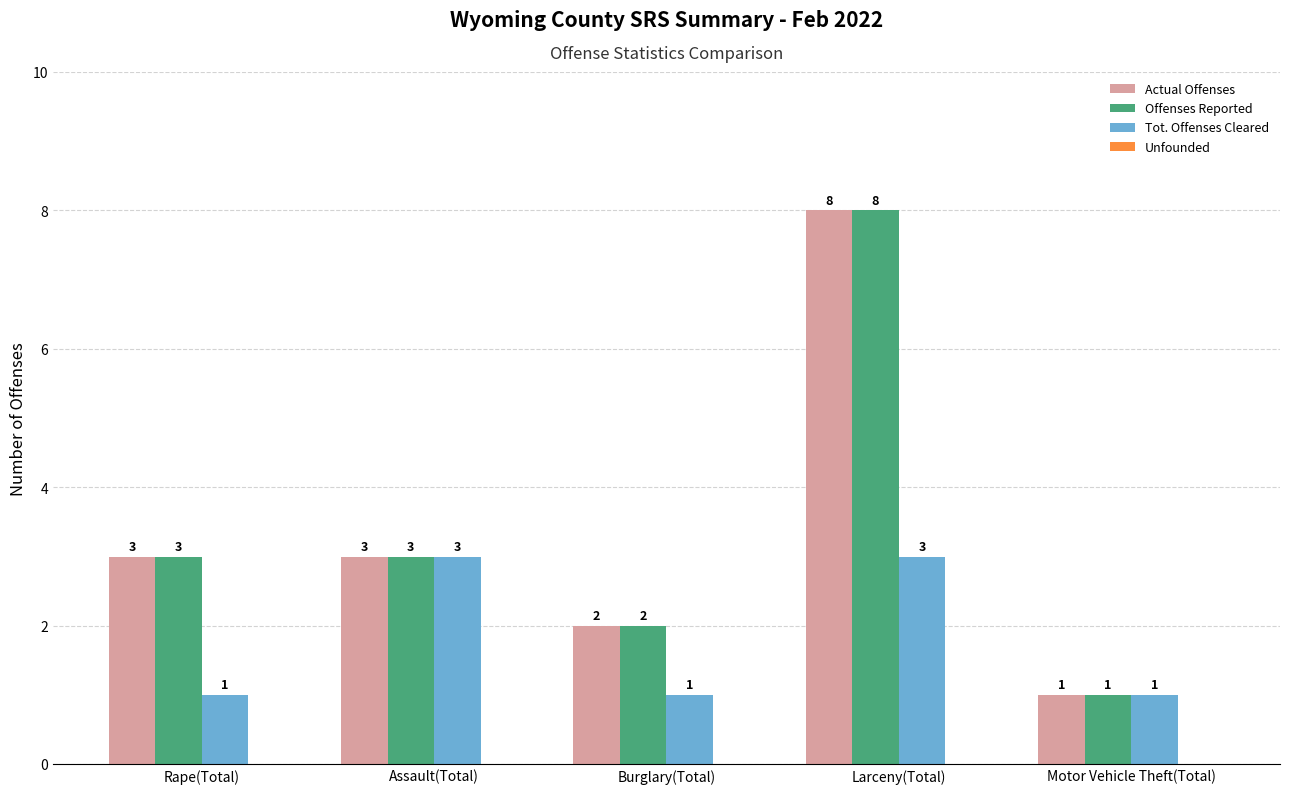

Read the Actual Offenses value at Rape(Total).

3